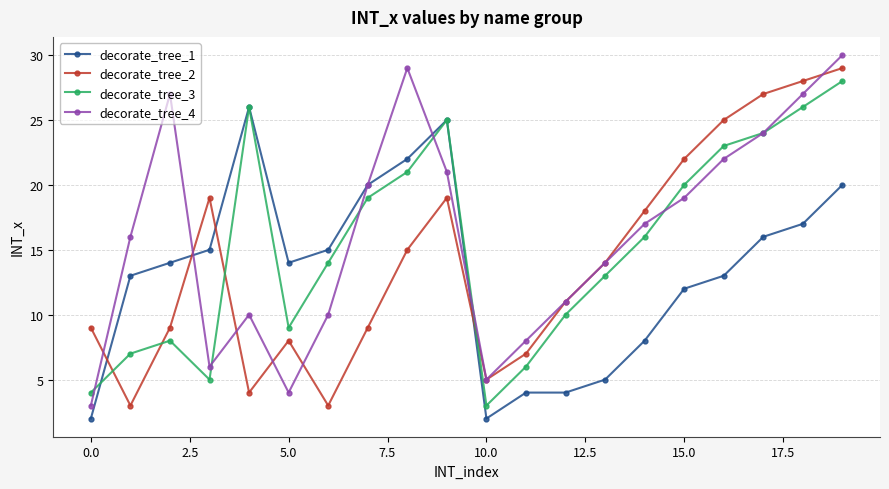

What is the difference between the maximum and minimum values in the decorate_tree_1 series?

24